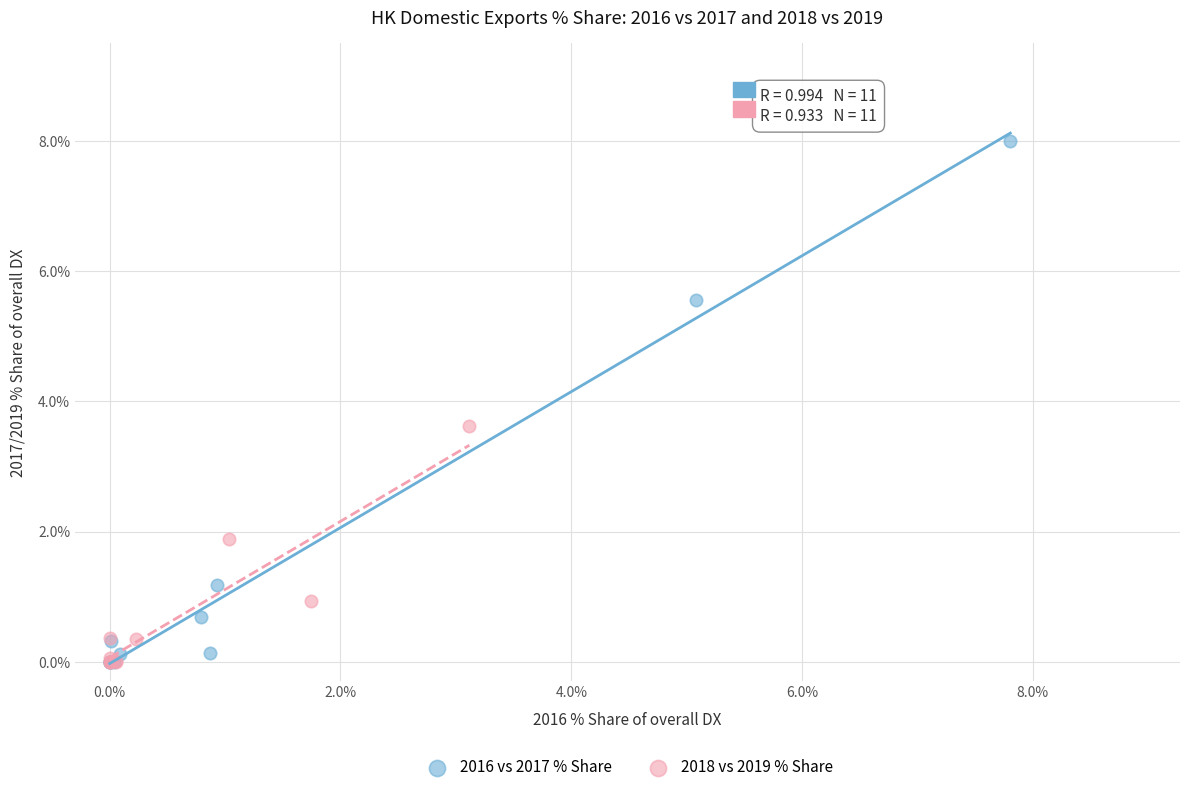

Which series reaches the maximum Y coordinate?

2016 vs 2017 % Share